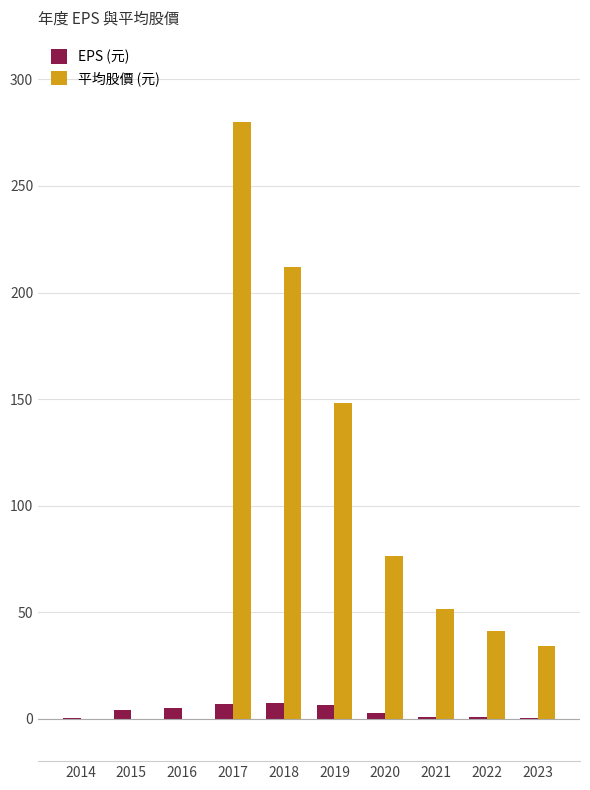

How many groups of bars are there?

10